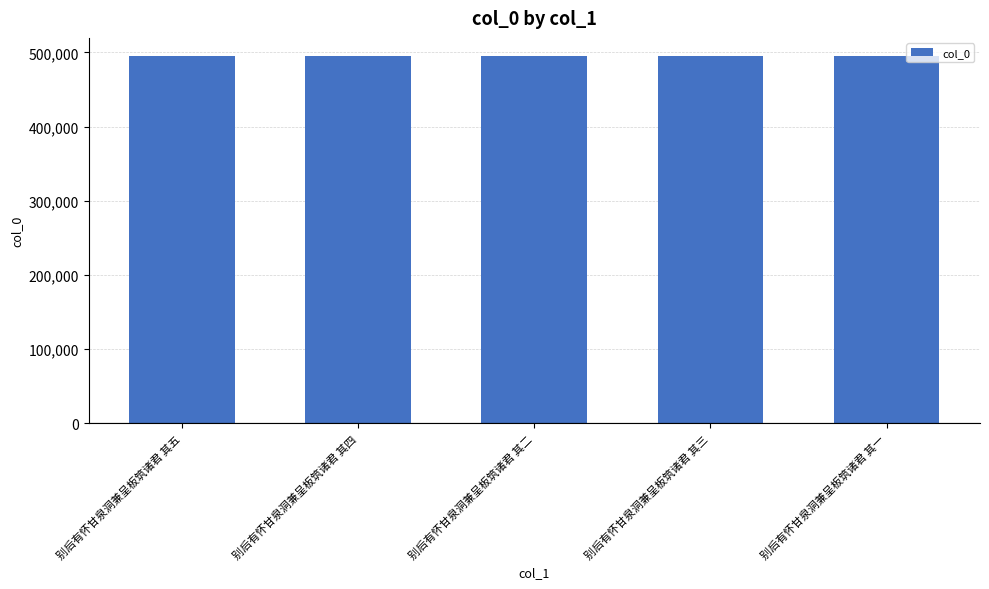

How many values are below 494871?

2